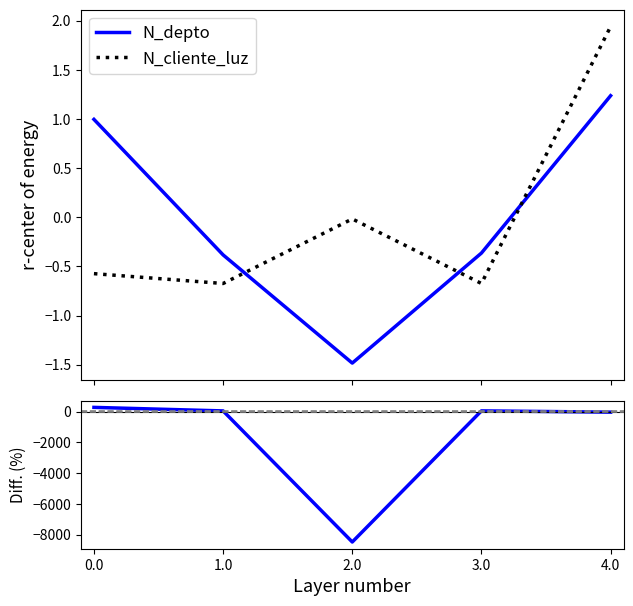

The value of N_cliente_luz at 0.0 is -0.8. True or false?

False